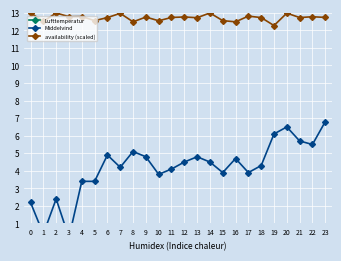

The value of Middelvind at 23 is 12.2. True or false?

False